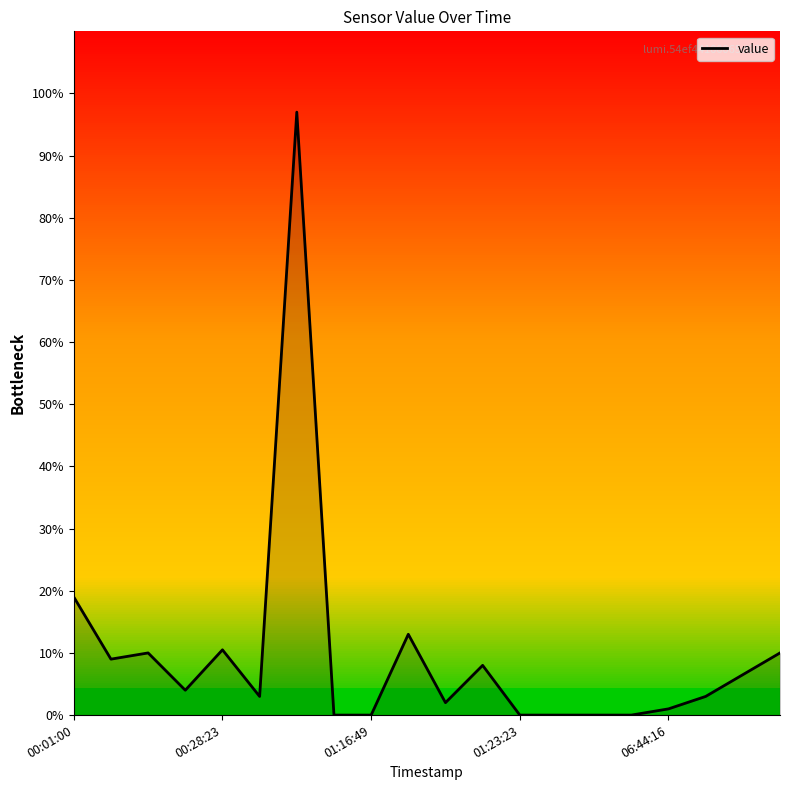

Does the chart have visible grid lines?

No